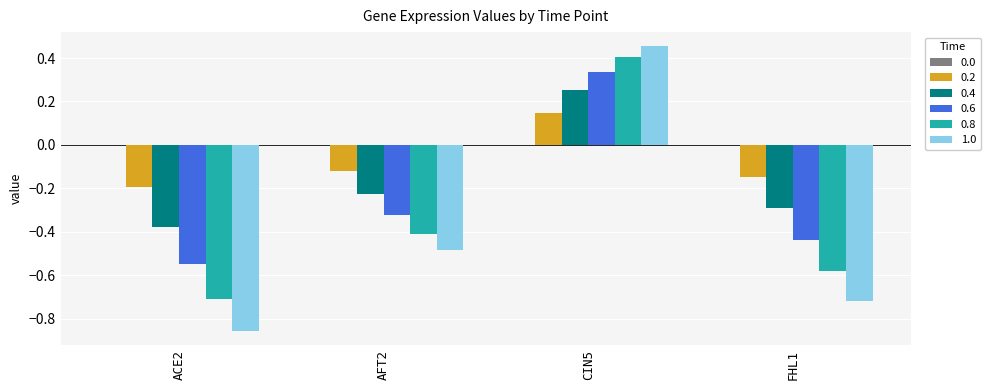

What is the label of the 1st bar from the left?

ACE2